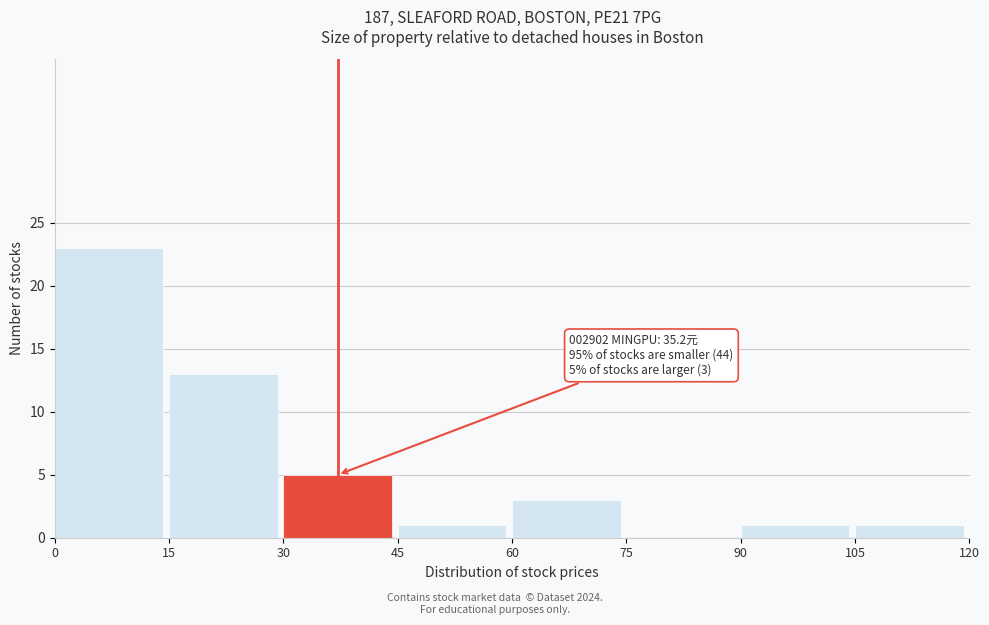

Over which range of the x-axis is the bar tallest?

0 to 15